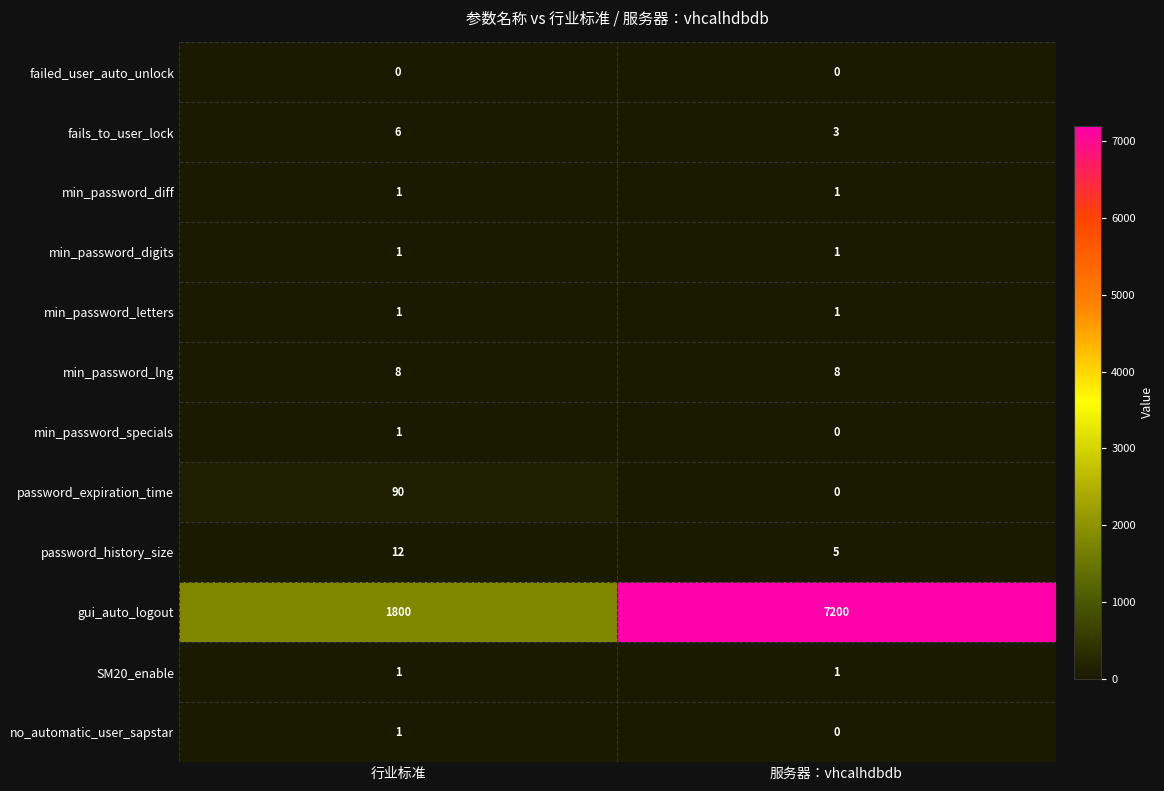

Reading right to left, extract all data points from this chart.

failed_user_auto_unlock: 服务器：vhcalhdbdb=0	行业标准=0
fails_to_user_lock: 服务器：vhcalhdbdb=3	行业标准=6
min_password_diff: 服务器：vhcalhdbdb=1	行业标准=1
min_password_digits: 服务器：vhcalhdbdb=1	行业标准=1
min_password_letters: 服务器：vhcalhdbdb=1	行业标准=1
min_password_lng: 服务器：vhcalhdbdb=8	行业标准=8
min_password_specials: 服务器：vhcalhdbdb=0	行业标准=1
password_expiration_time: 服务器：vhcalhdbdb=0	行业标准=90
password_history_size: 服务器：vhcalhdbdb=5	行业标准=12
gui_auto_logout: 服务器：vhcalhdbdb=7200	行业标准=1800
SM20_enable: 服务器：vhcalhdbdb=1	行业标准=1
no_automatic_user_sapstar: 服务器：vhcalhdbdb=0	行业标准=1